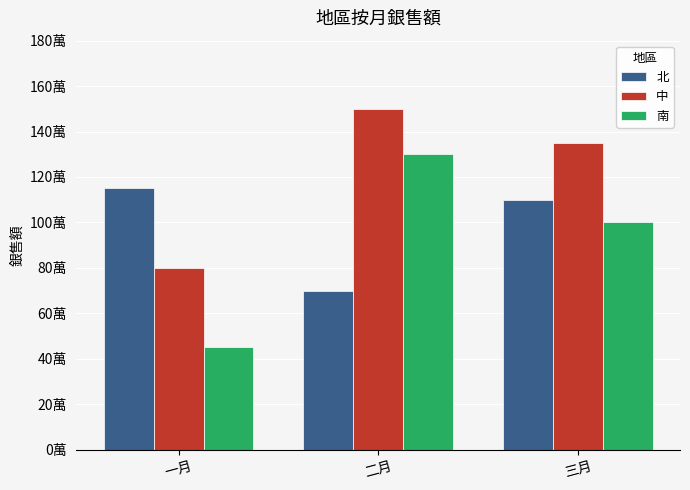

Reading right to left, extract all data points from this chart.

北: 1100000	700000	1150000
中: 1350000	1500000	800000
南: 1000000	1300000	450000